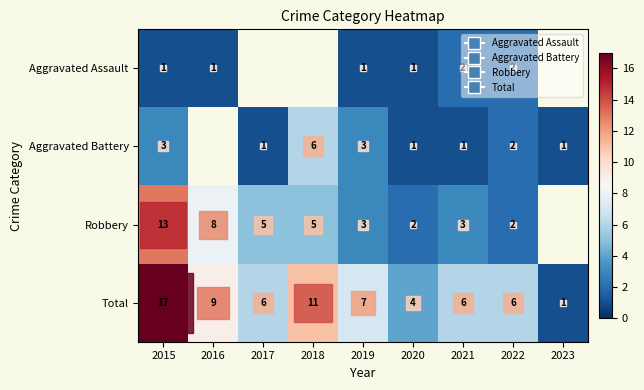

Which series changed the most between 2015 and 2016?

Total